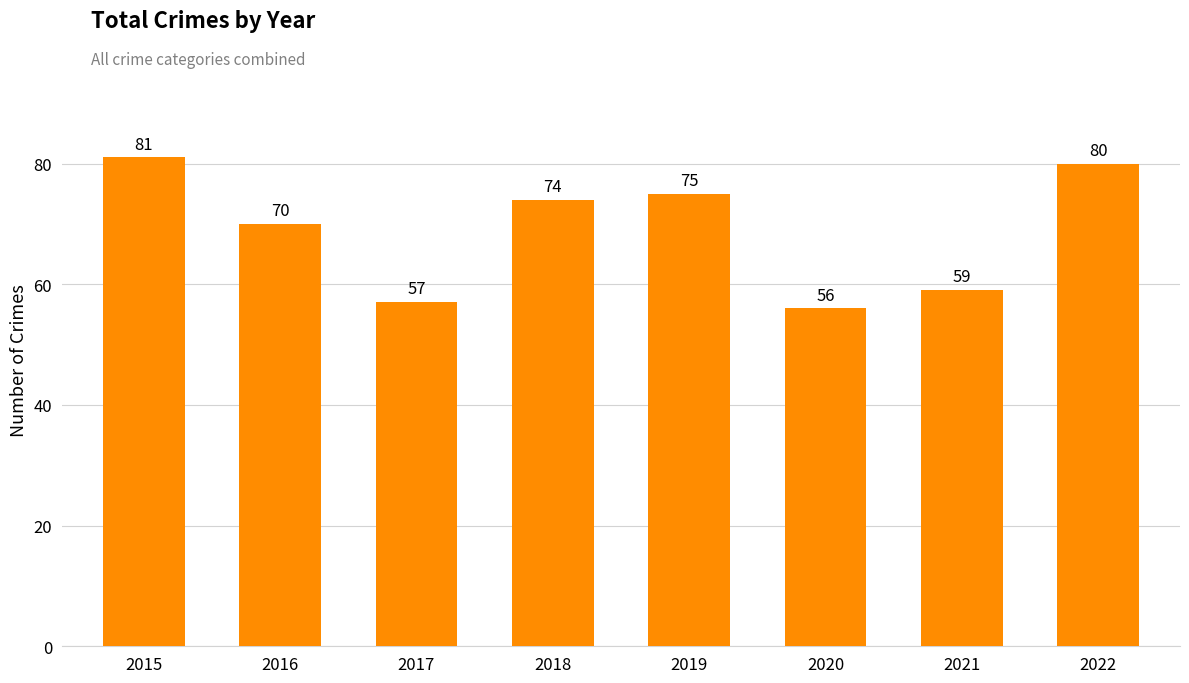

What is the value of the 4th bar from the left?

74